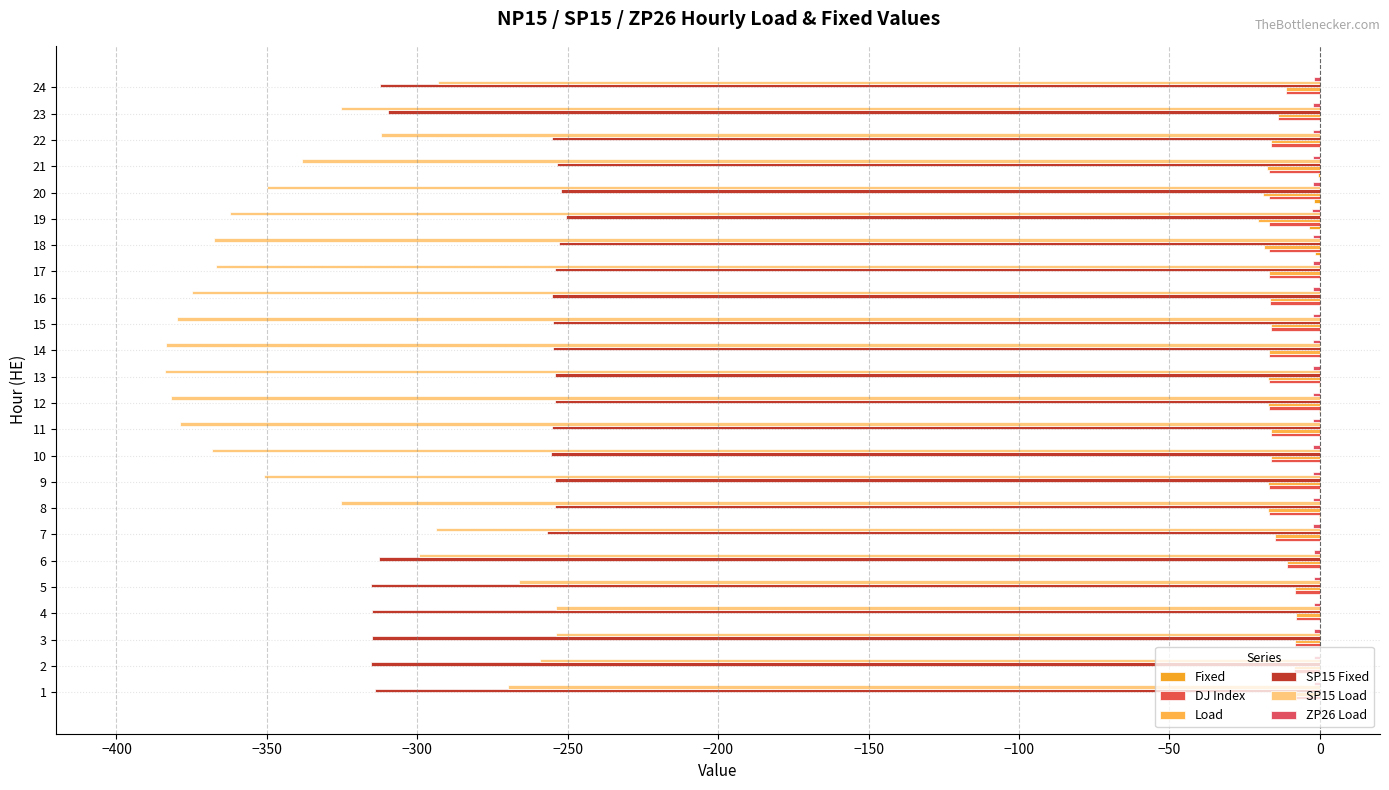

Reading left to right, list all the values displayed in this chart.

Fixed: 0.0	0.0	0.0	0.0	0.0	0.0	0.0	-0.1	-0.3	0.0	0.0	-0.4	-0.2	0.0	0.0	0.0	0.0	-1.6	-3.5	-2.0	-0.6	0.0	0.0	0.0
DJ Index: -9.4	-8.5	-8.1	-8.0	-8.4	-10.8	-14.8	-17.0	-17.0	-16.2	-16.2	-17.0	-17.0	-16.8	-16.3	-16.5	-16.8	-17.0	-17.0	-17.0	-17.0	-16.2	-13.9	-11.3
Load: -9.4	-8.5	-8.1	-8.0	-8.4	-10.8	-14.8	-17.1	-17.3	-16.2	-16.2	-17.4	-17.2	-16.8	-16.3	-16.5	-16.8	-18.6	-20.5	-19.0	-17.6	-16.2	-13.9	-11.3
SP15 Fixed: -314.0	-315.3	-315.0	-315.2	-315.5	-312.8	-256.8	-254.4	-254.1	-255.4	-255.1	-254.2	-254.2	-254.7	-255.0	-255.2	-254.1	-252.9	-250.6	-252.2	-253.5	-255.1	-309.7	-312.3
SP15 Load: -269.8	-259.1	-253.9	-254.0	-266.3	-299.6	-293.7	-325.2	-350.9	-368.2	-378.9	-382.0	-384.0	-383.6	-379.9	-375.0	-366.9	-367.7	-362.4	-350.0	-338.3	-312.0	-325.5	-293.1
ZP26 Load: -2.0	-2.0	-1.9	-1.9	-2.0	-2.0	-2.2	-2.3	-2.3	-2.3	-2.3	-2.3	-2.3	-2.3	-2.3	-2.3	-2.3	-2.4	-2.5	-2.4	-2.3	-2.3	-2.2	-2.1